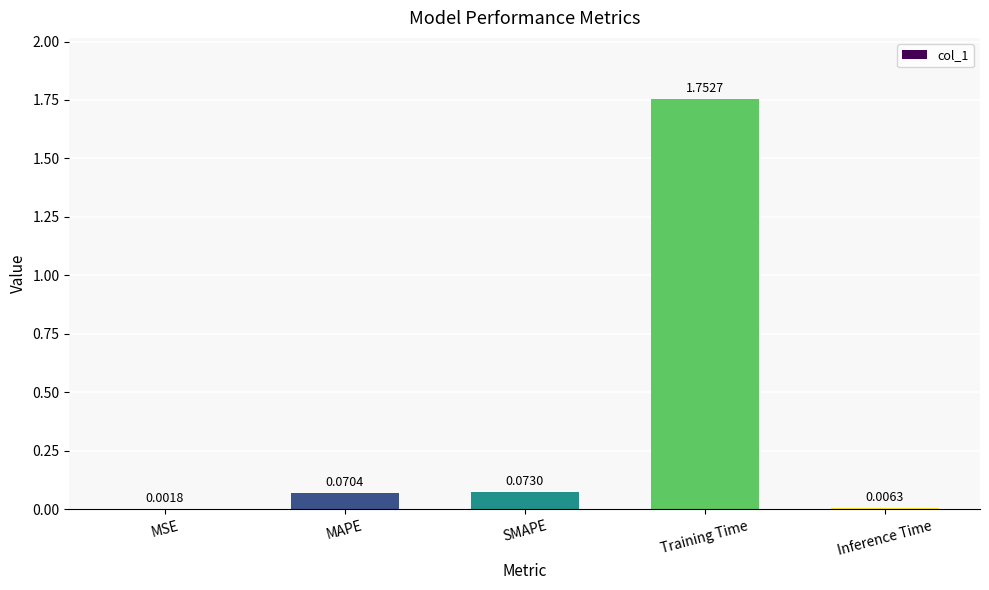

At which category does the chart reach its peak across all series?

Training Time